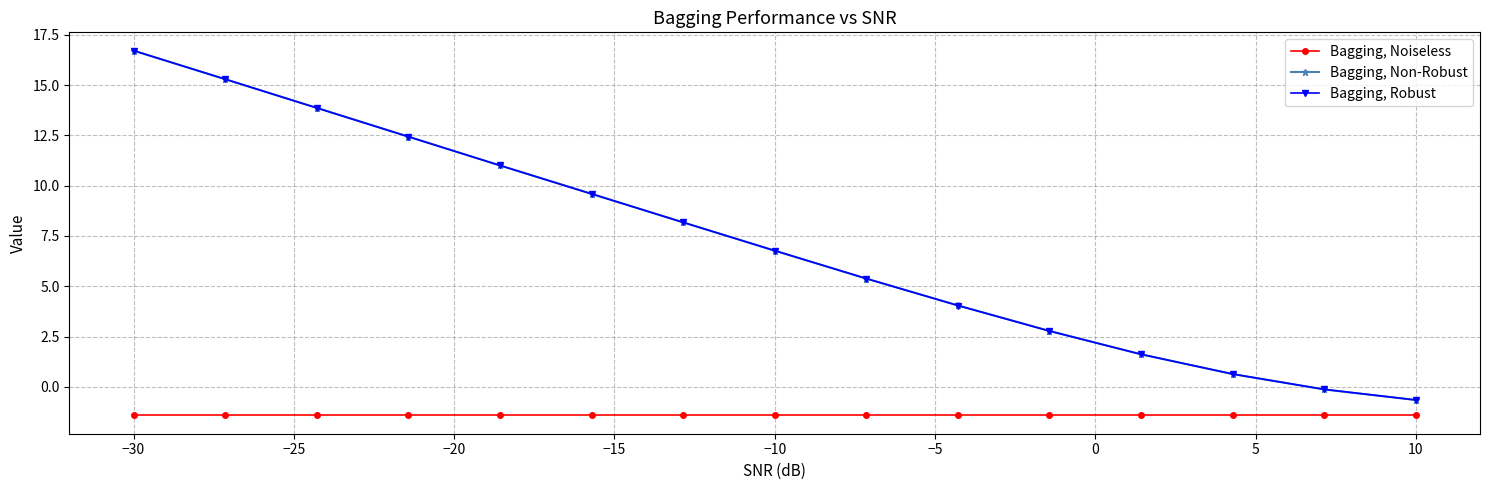

What is the value of the Bagging, Robust point at the 7th from the left?

8.2